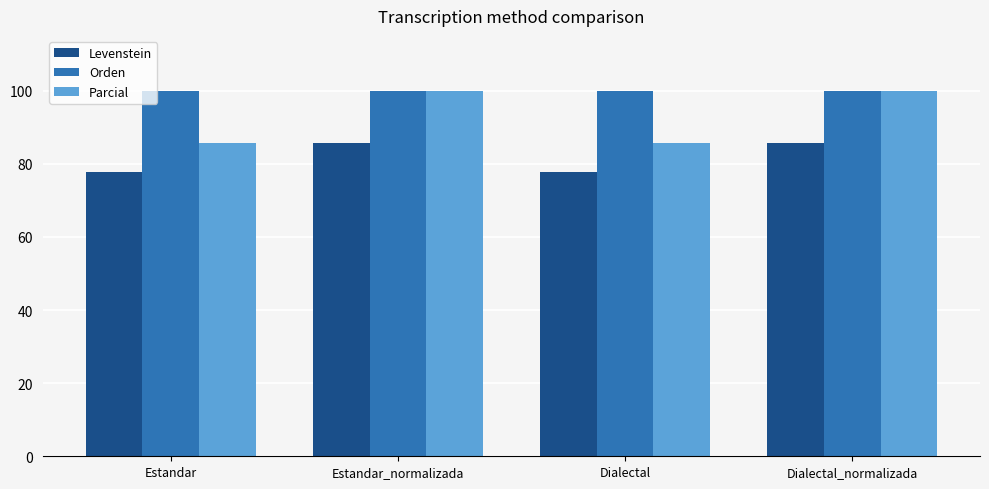

What is the label of the 4th bar from the right?

Estandar